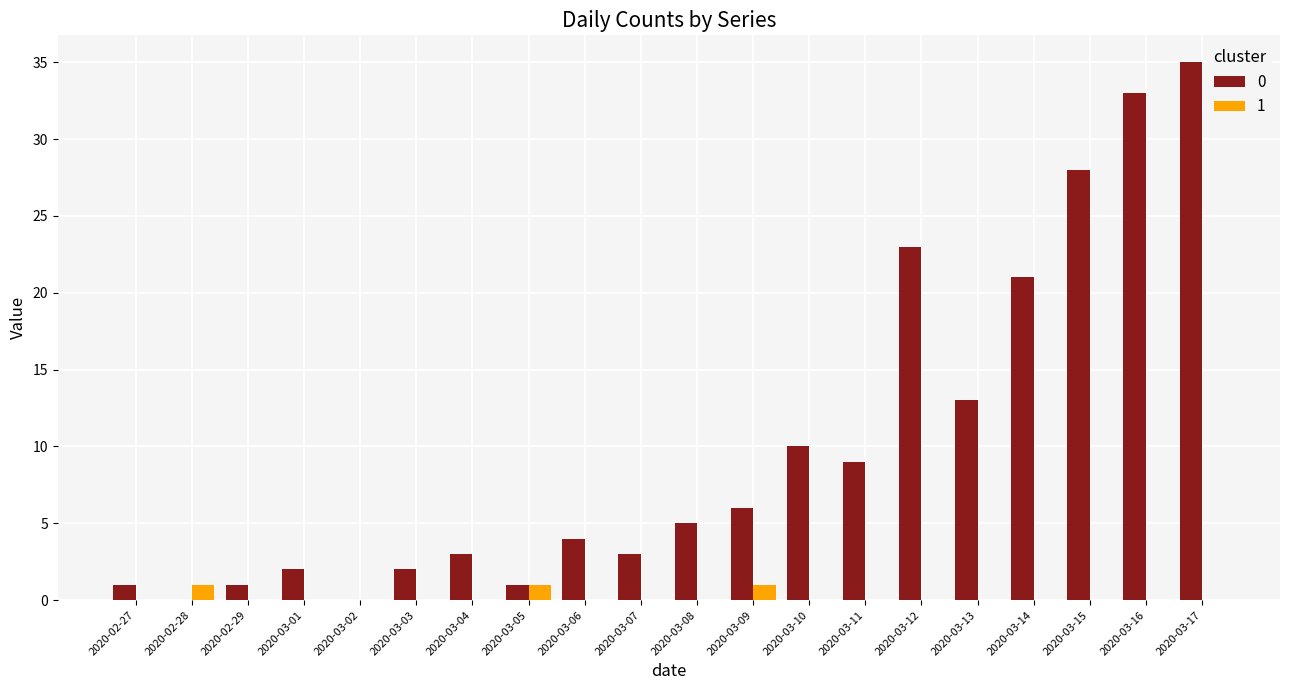

How many groups of bars are there?

20